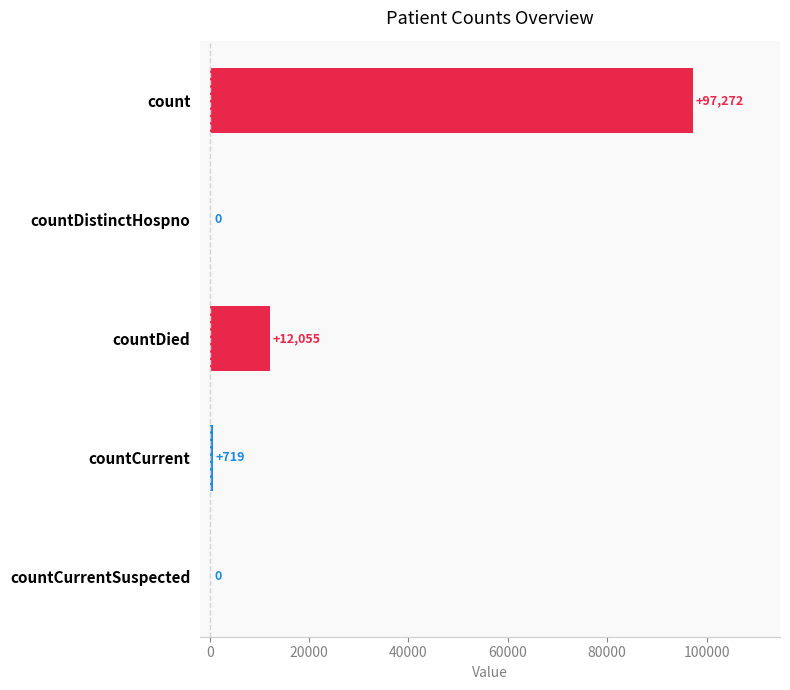

What is the sum of the values at countDied and countDistinctHospno?

12055